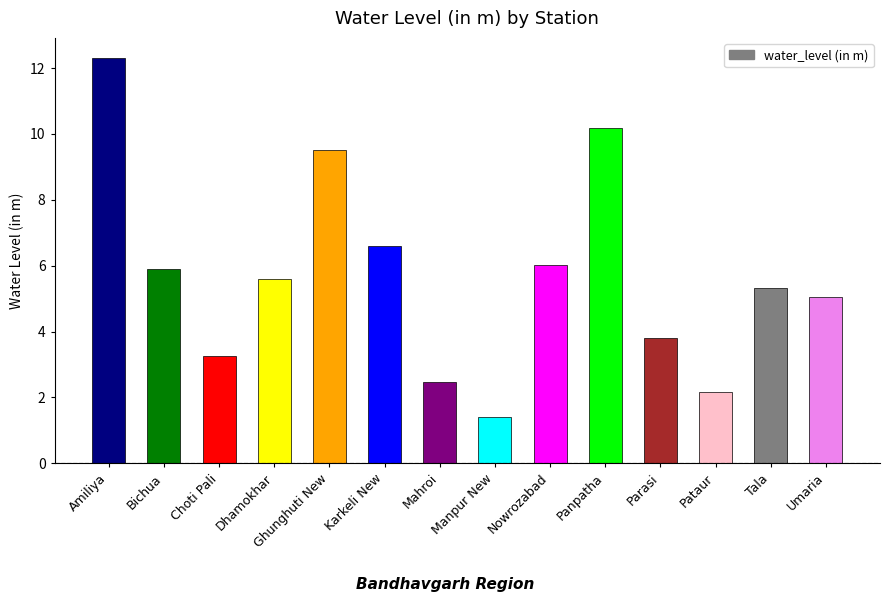

What is the approximate value at Amiliya?

12.3